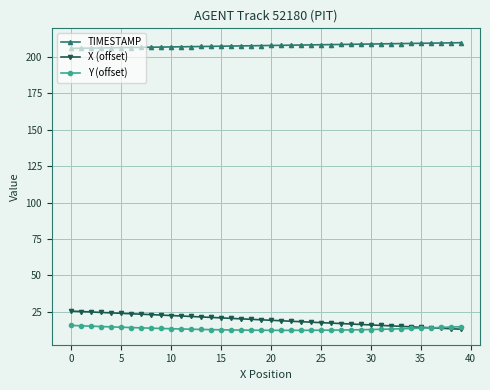

What is the value of the X (offset) point at the 7th from the left?

23.6